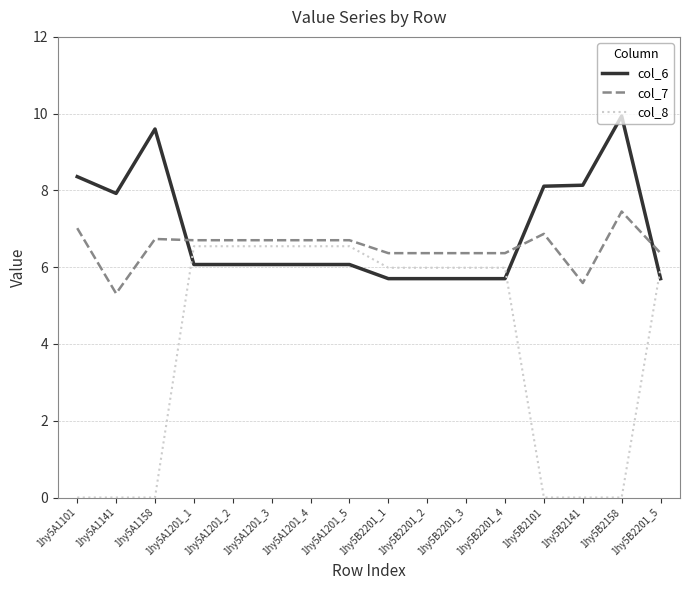

The col_7 series shows 7.0 at 1hy5A1101. True or false?

True